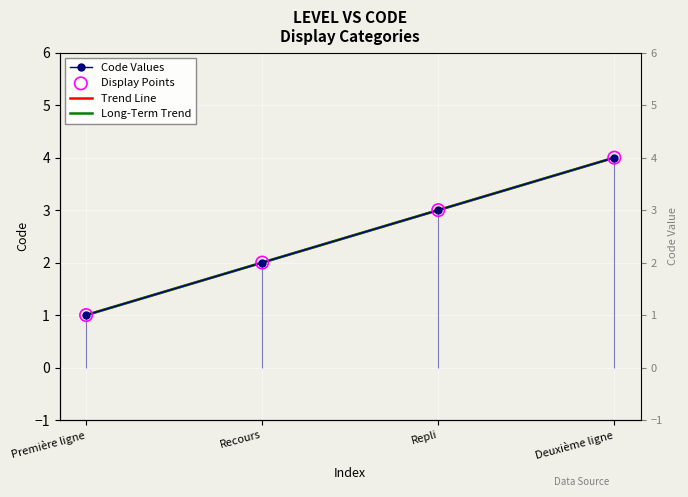

What is the change in value from Première ligne to Deuxième ligne?

+3